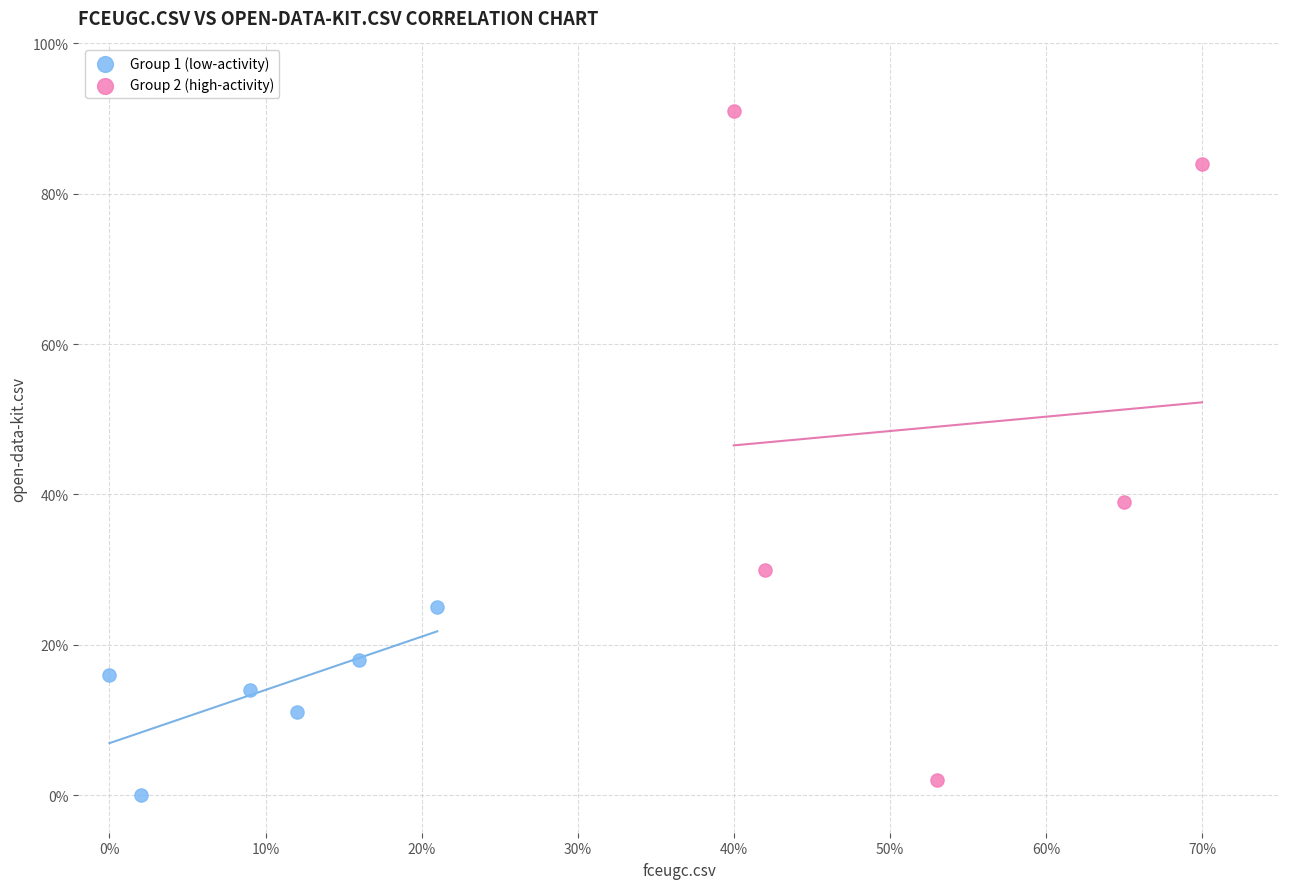

Which series reaches the maximum Y coordinate?

Group 2 (high-activity)